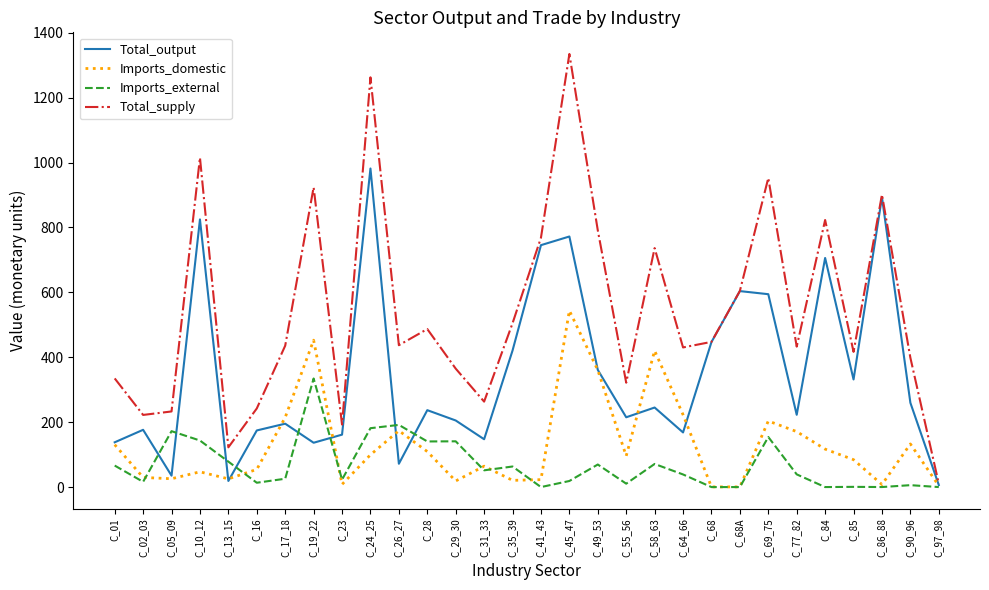

What is the greatest value displayed?

1334.7